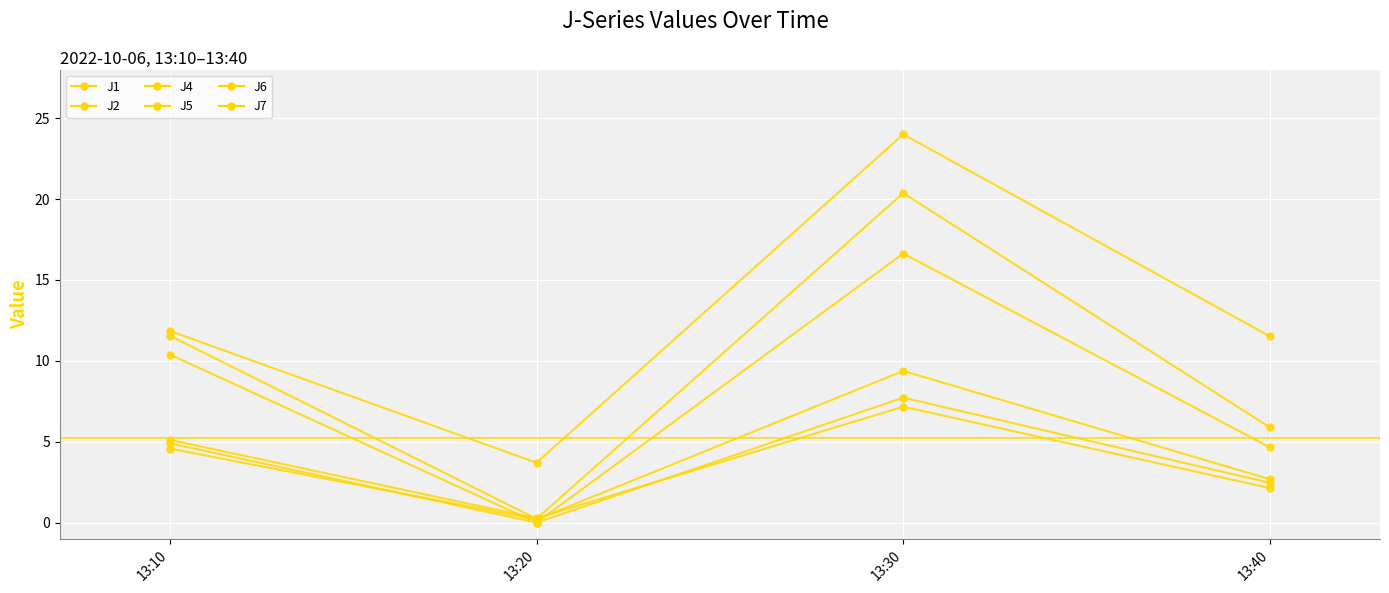

How many lines are shown in the chart?

6